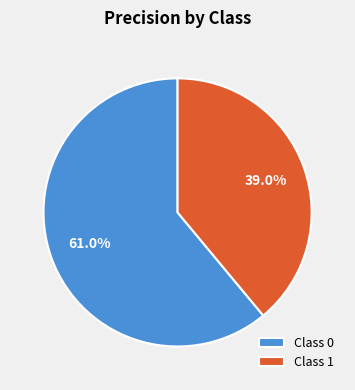

Combined, do Class 0 and Class 1 account for over 50%?

Yes